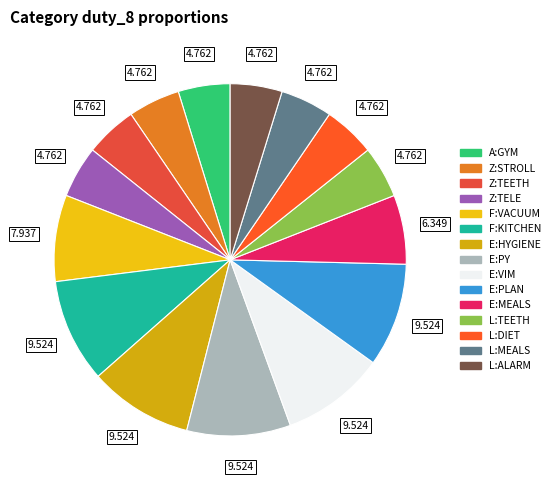

Which category has the smallest portion of the pie?

A:GYM